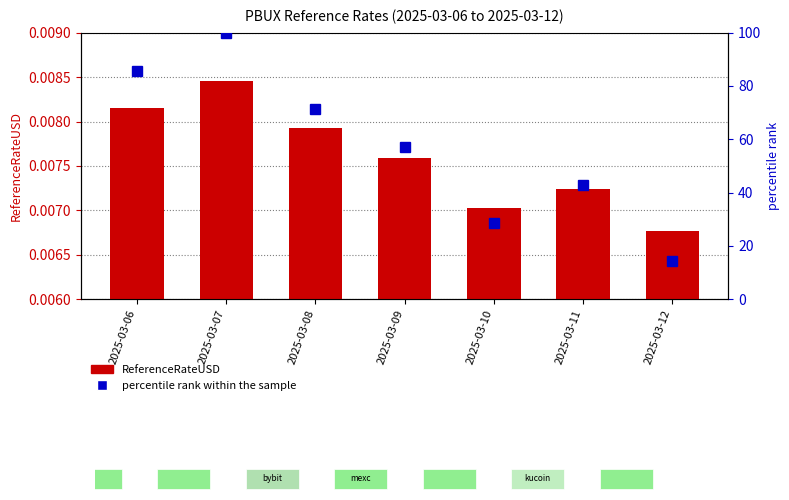

What is the value of the percentile rank within the sample bar at the 1st from the left?

85.7